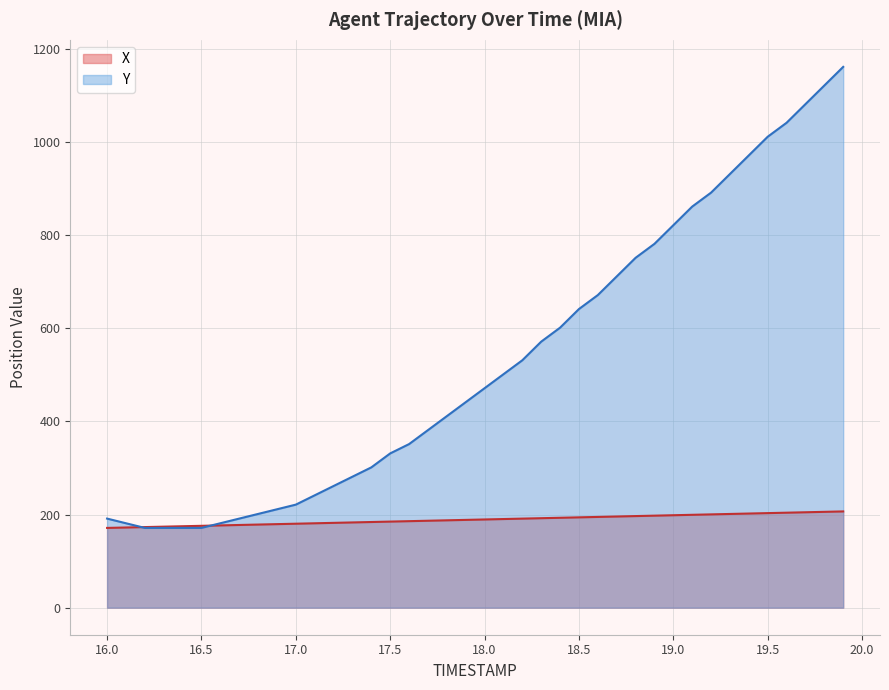

Which series has the largest range (max minus min)?

Y